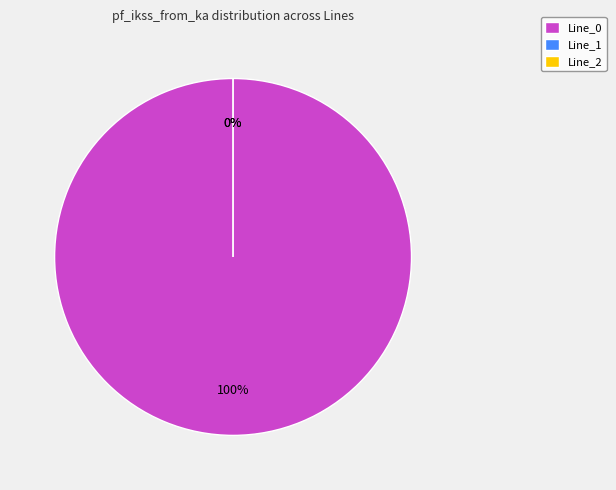

Is Line_0 the majority of the pie?

Yes